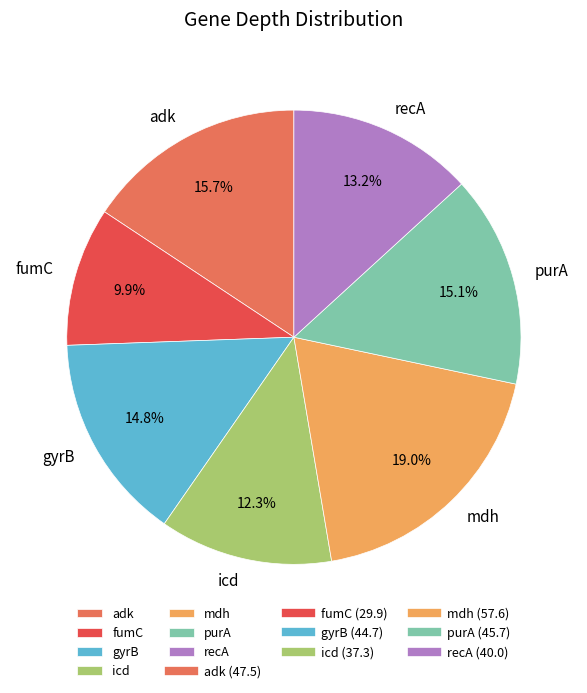

Is there a majority slice in this chart?

No